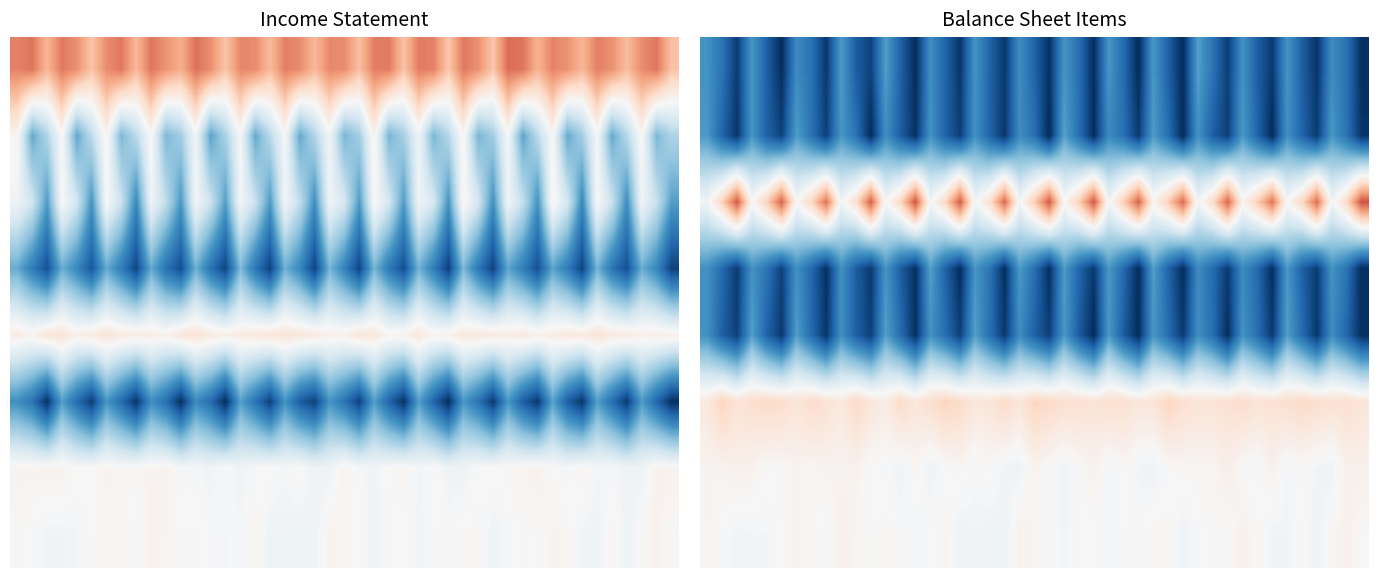

What is the sum of all Net Income From Continuing Ops values?

-93200